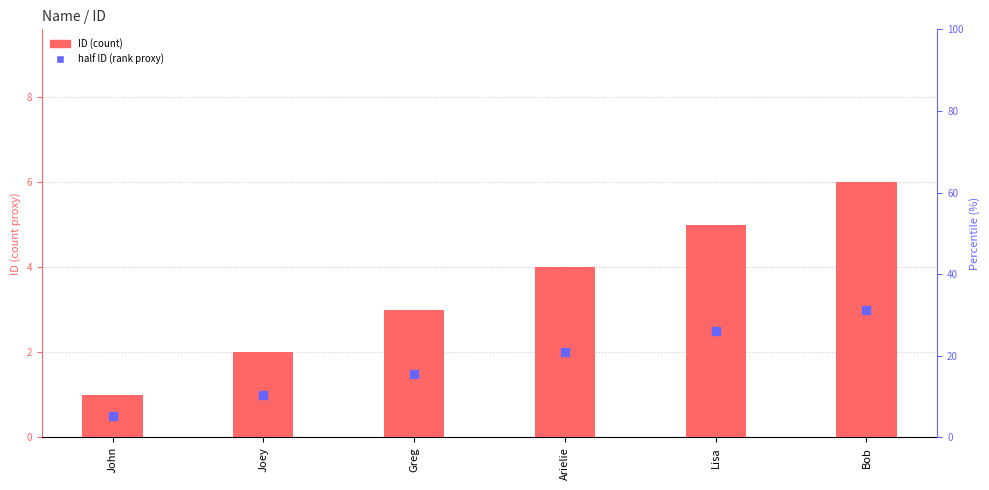

At which category is the sum across all series the highest?

Bob